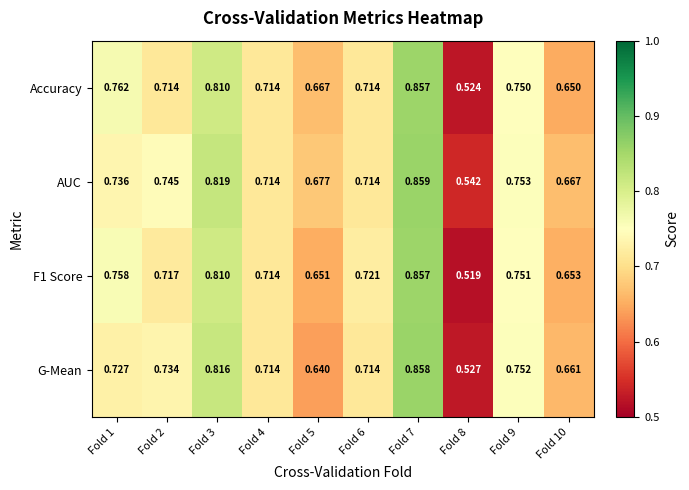

Which series has the largest total across all categories?

AUC